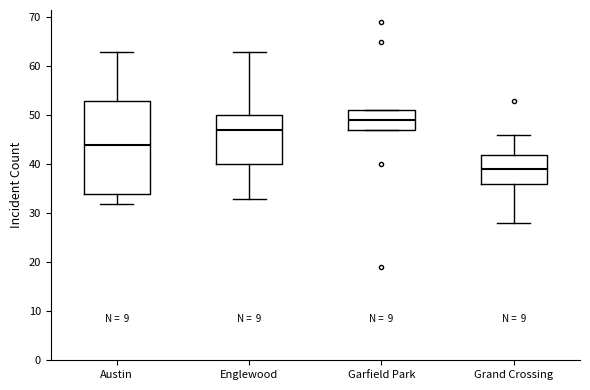

Which box has the highest median line?

Garfield Park